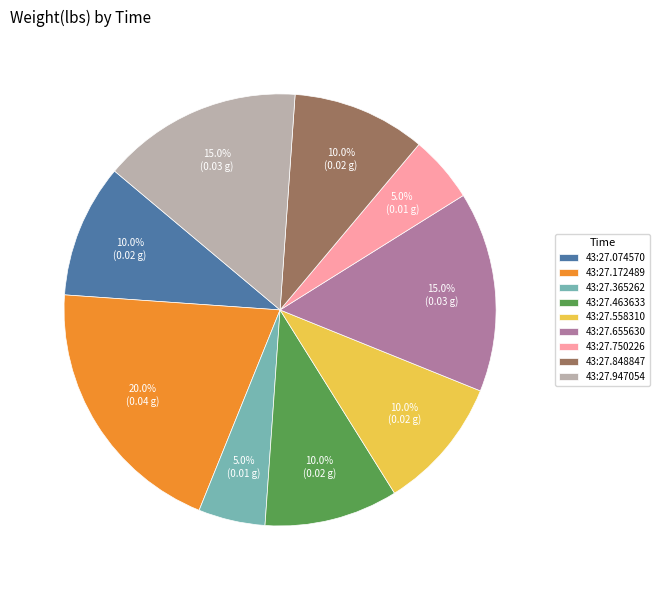

Does any single category account for the majority?

No